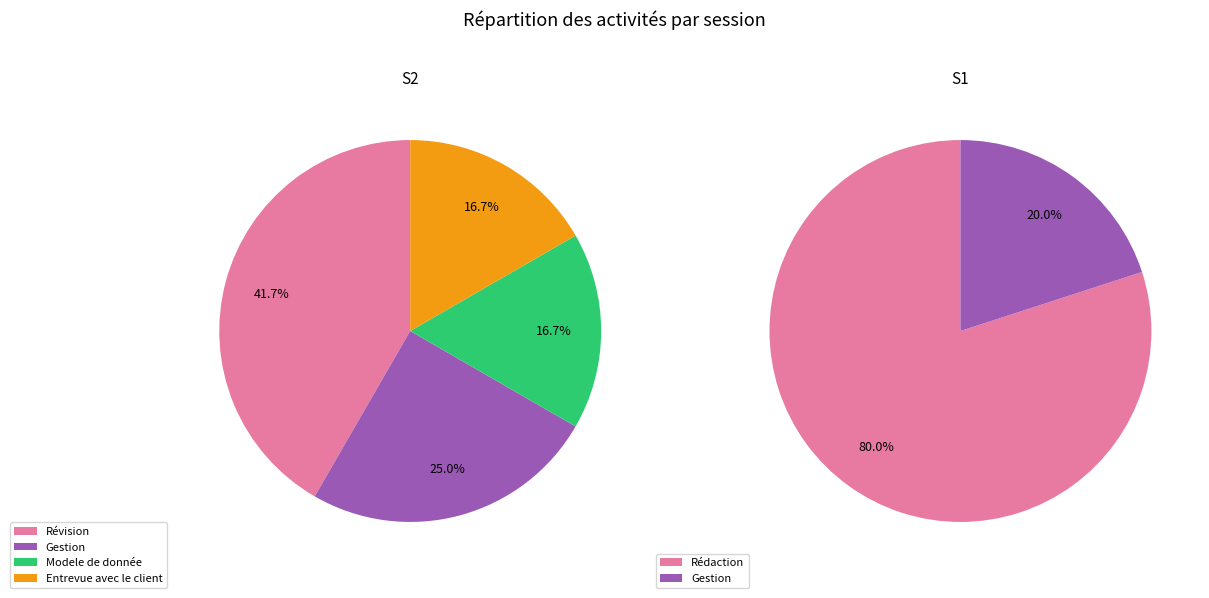

True or false: S1_values accounts for 74% of the total.

False